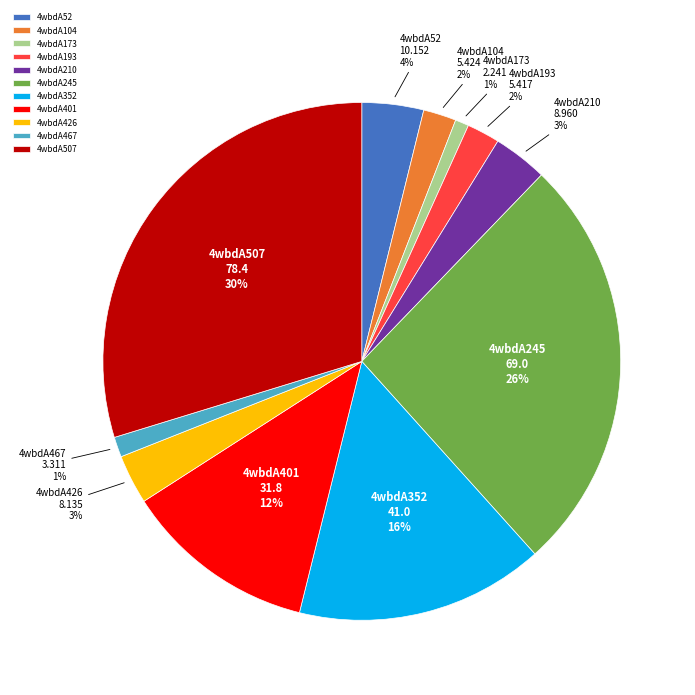

Is it true that 4wbdA173 is 1% of the pie?

True